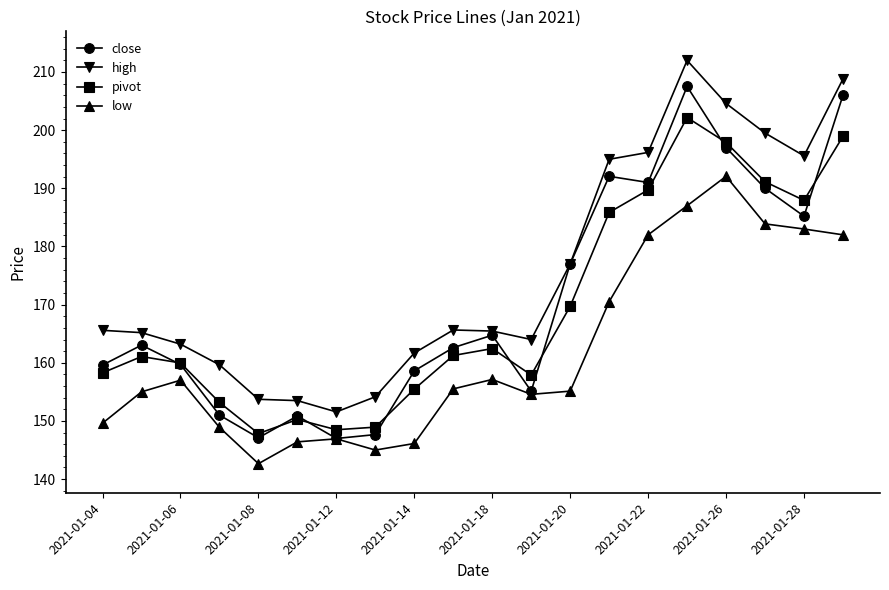

True or false: high and pivot intersect in this chart.

False